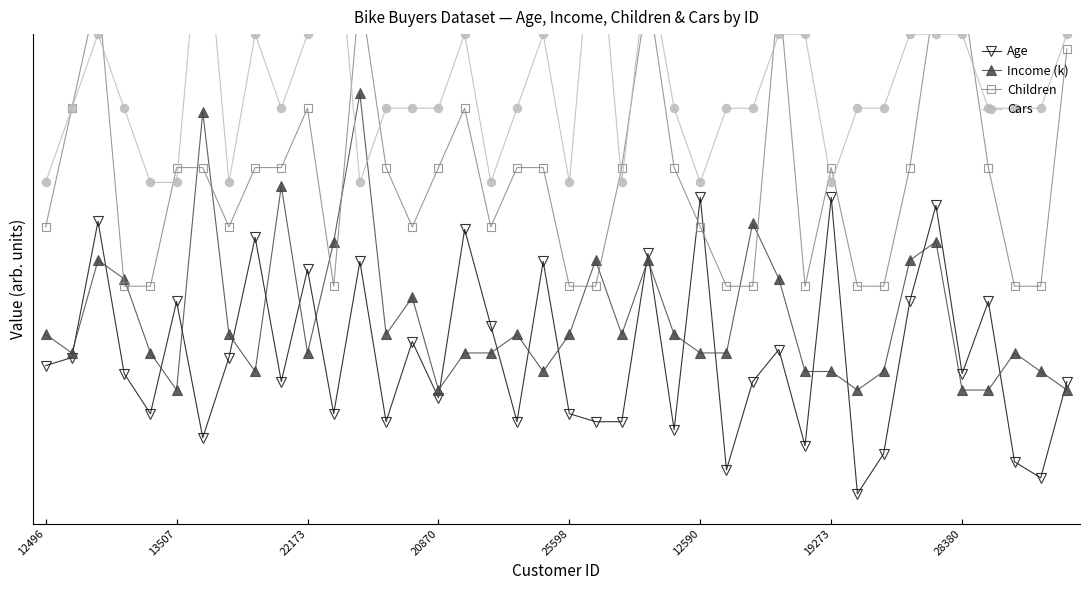

How many categories are shown in the chart?

40